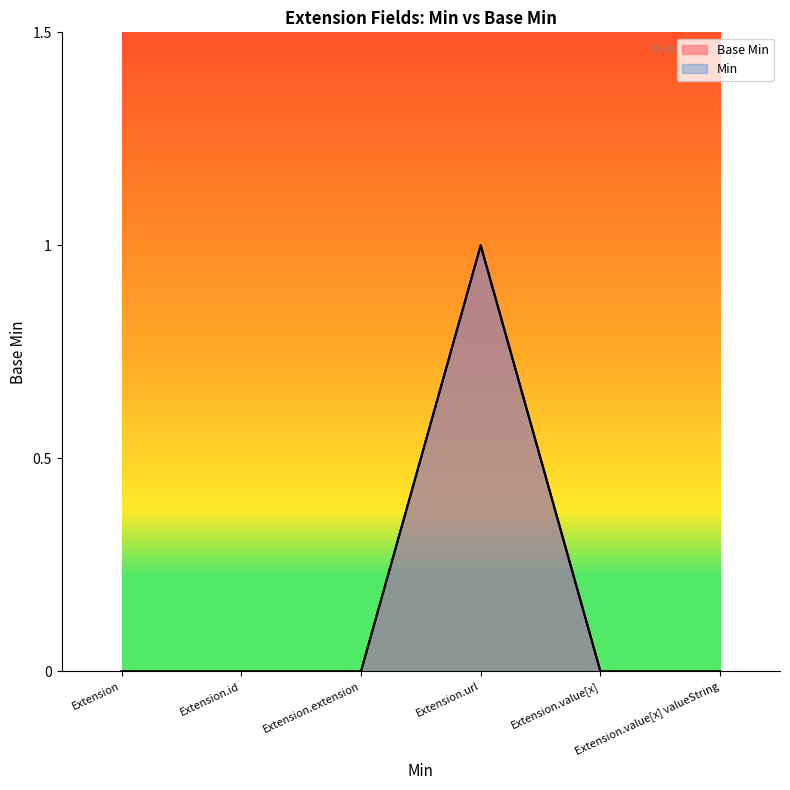

List the labels in order of value, largest first.

Extension.url, Extension, Extension.id, Extension.extension, Extension.value[x], Extension.value[x] valueString